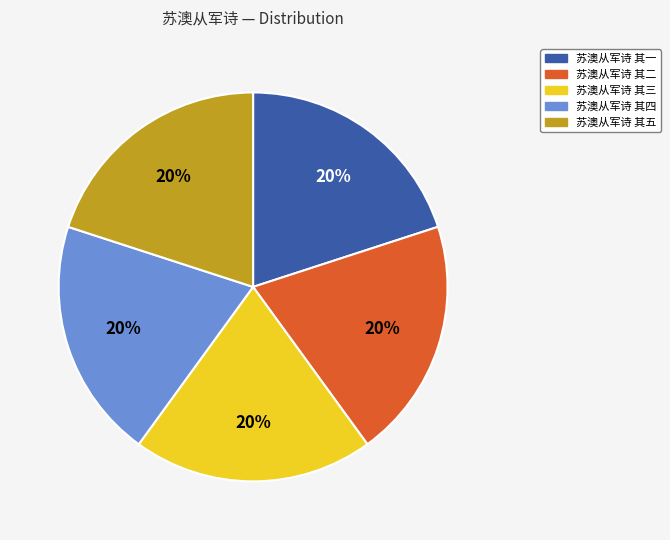

To the nearest percent, what portion does 苏澳从军诗 其四 represent?

20%